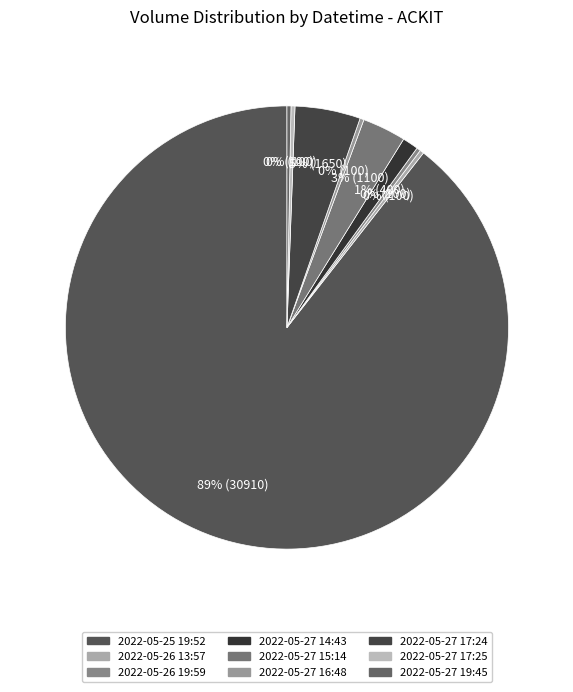

To the nearest percent, what is the combined percentage of 2022-05-27 16:48 and 2022-05-26 13:57?

1%